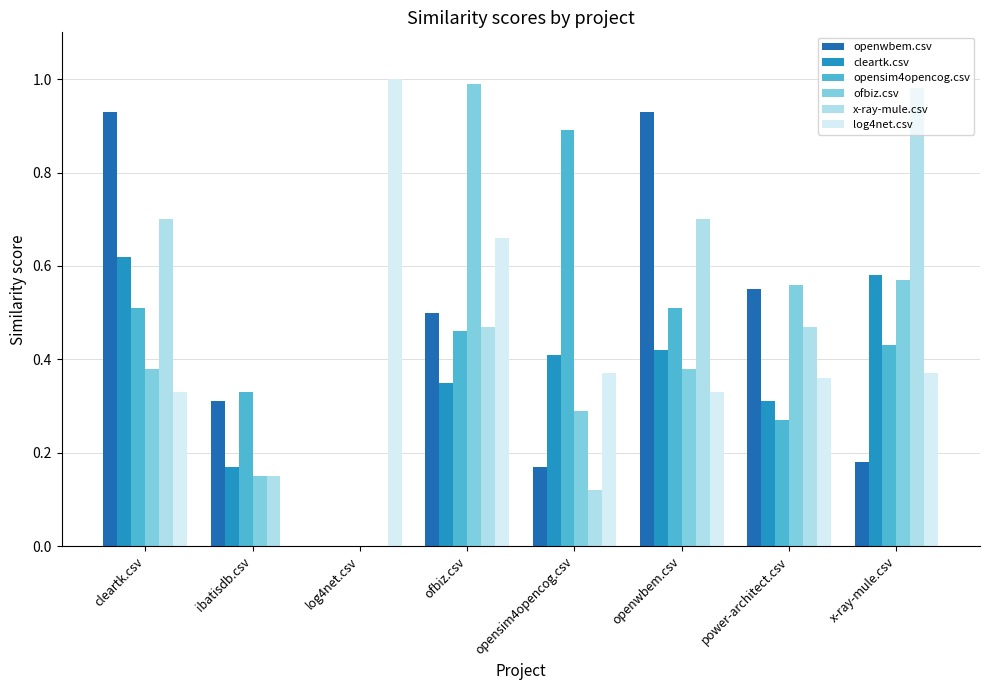

What is the sum of all log4net.csv values?

3.4